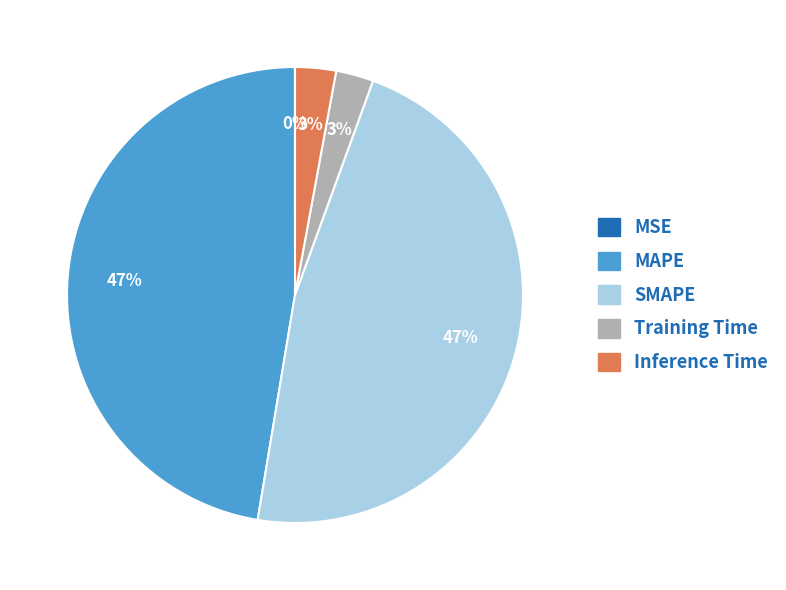

Between Inference Time and MAPE, which is larger?

MAPE